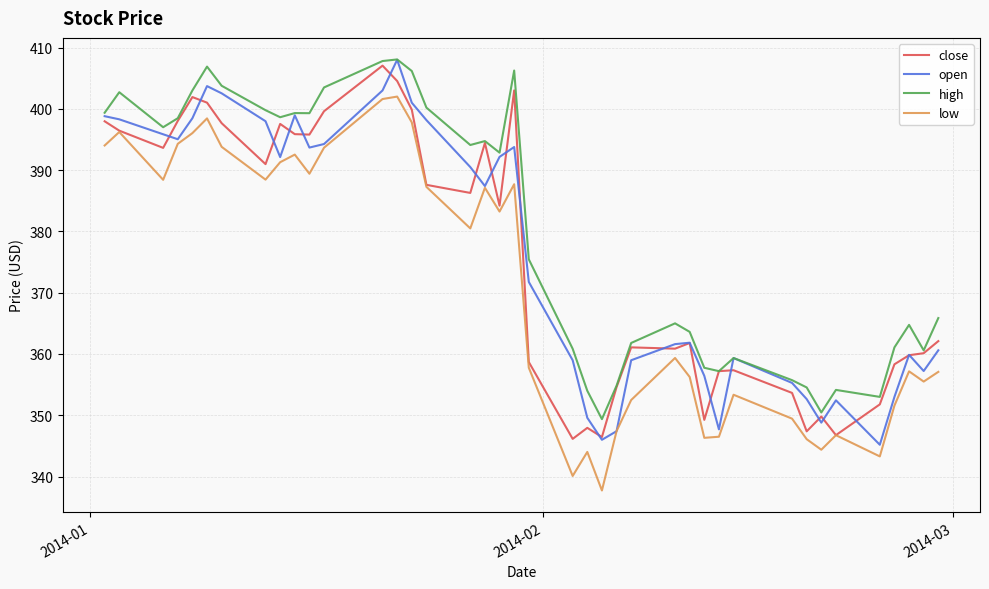

True or false: low and high intersect in this chart.

False